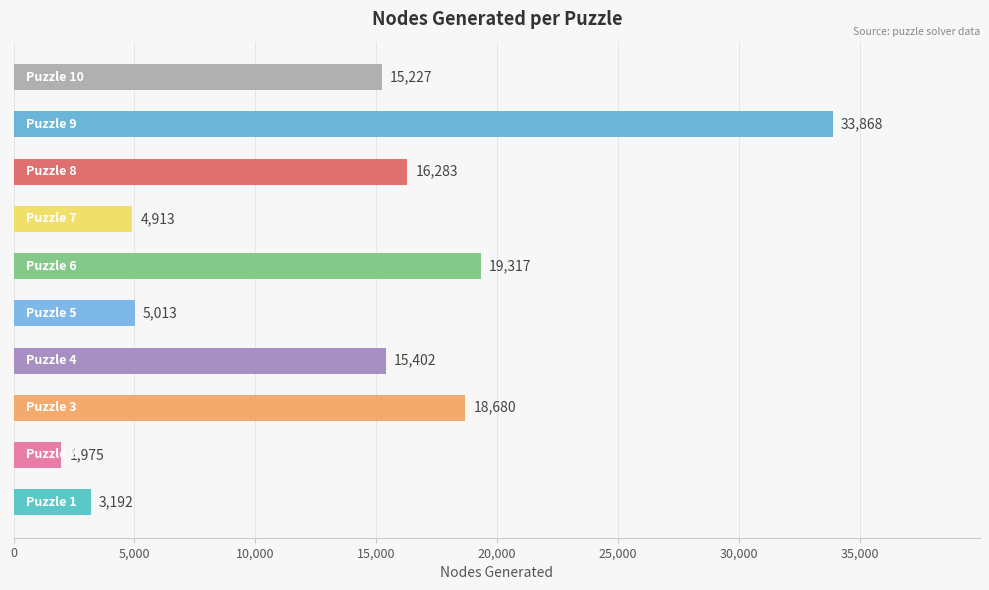

Are the bars grouped side by side (vs. stacked)?

No